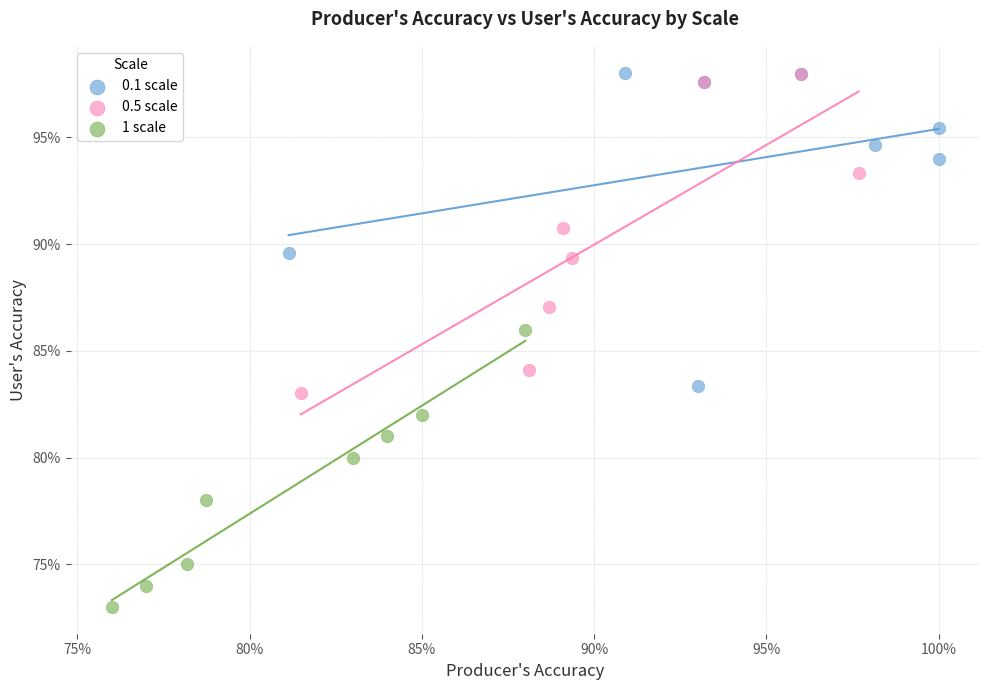

Which series reaches the minimum Y coordinate?

1 scale